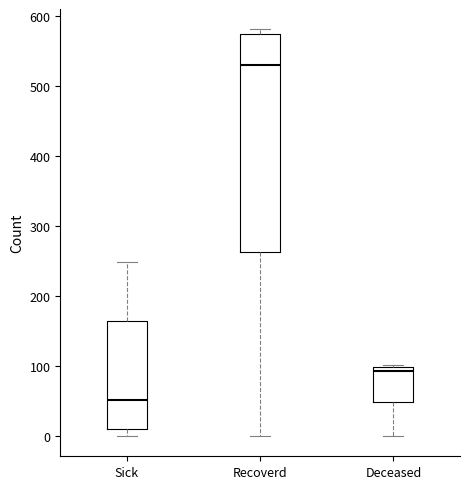

Reading left to right, read every box against the y-axis: the position of its median line, the range the box covers, and the ends of its whiskers. The values are not printed on the chart, so give them approximately, as read against the axis.

Sick: median 50, box 10 to 160, whiskers 0 to 250
Recoverd: median 530, box 260 to 570, whiskers 0 to 580
Deceased: median 90, box 50 to 100, whiskers 0 to 100